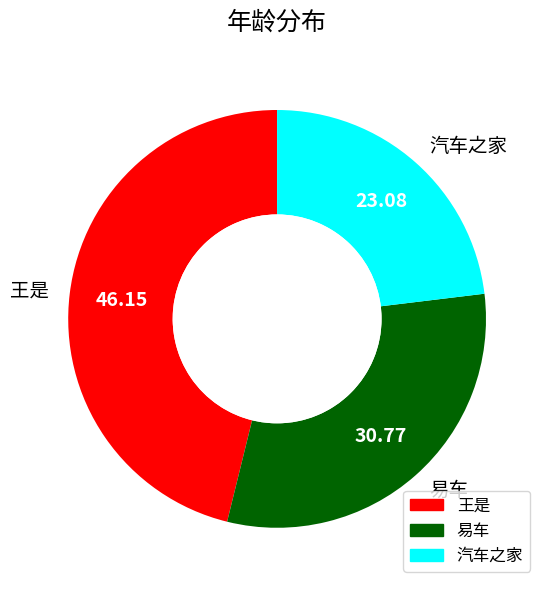

Between 易车 and 王是, which is larger?

王是